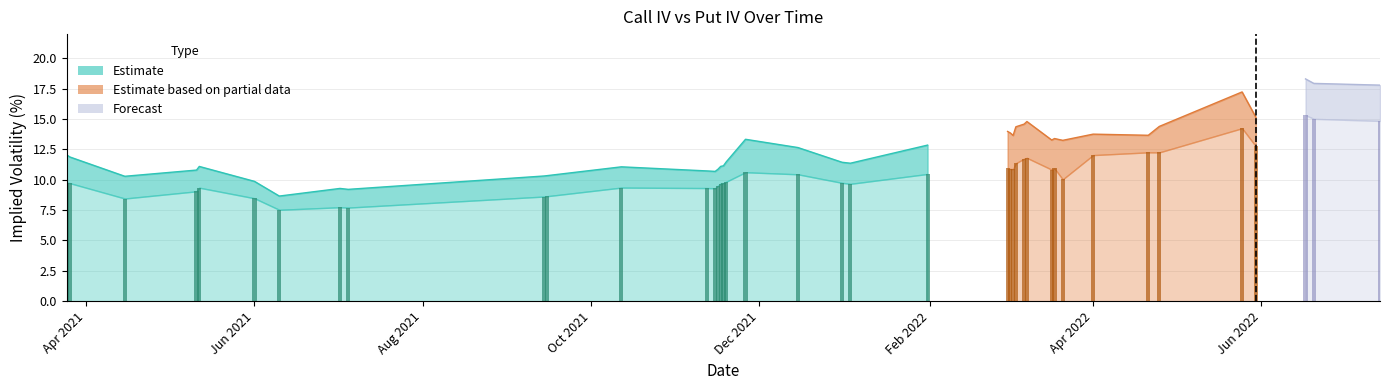

Read the Put IV value at 2022-04-25.

14.4